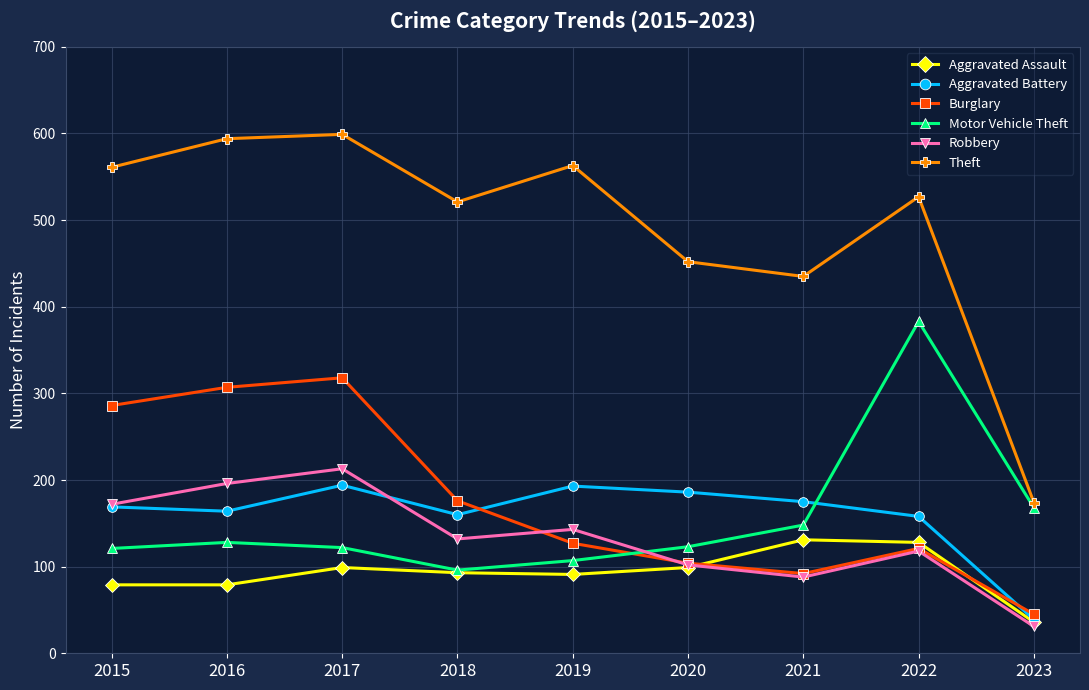

True or false: Theft and Burglary intersect in this chart.

False